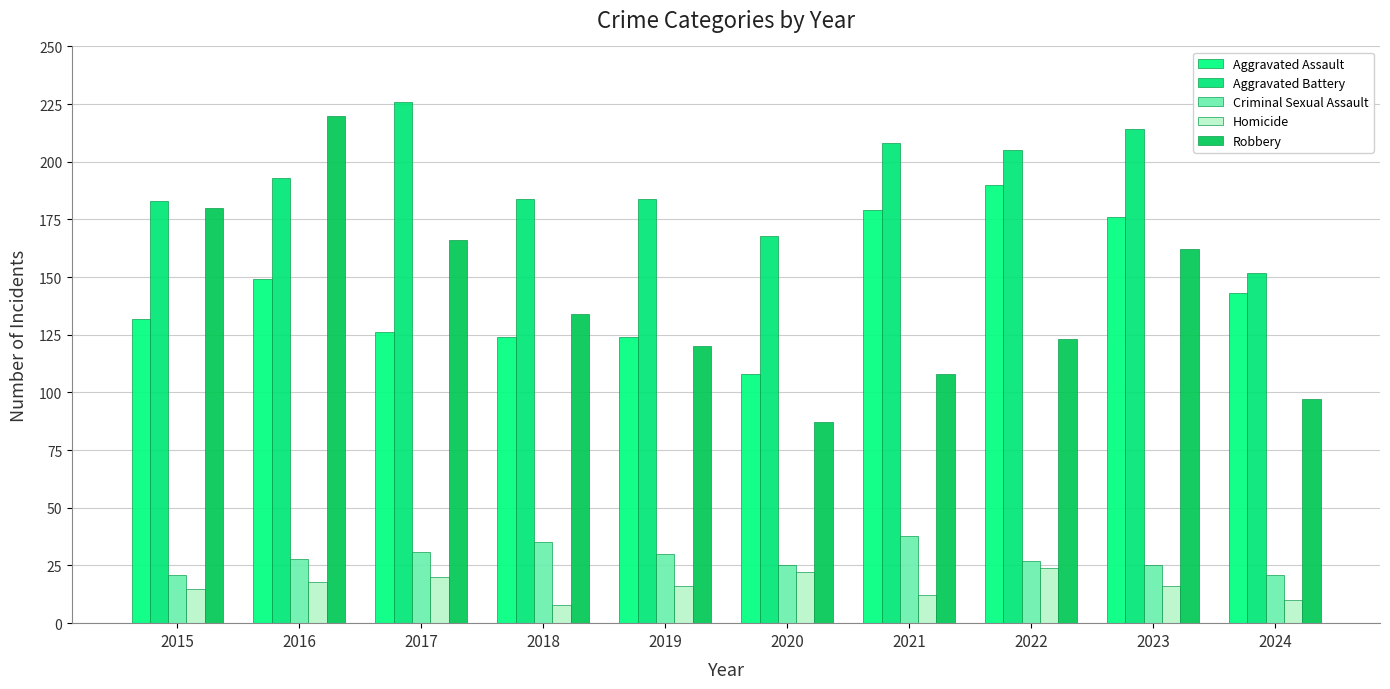

What is the spread (max minus min) of values at 2024?

142